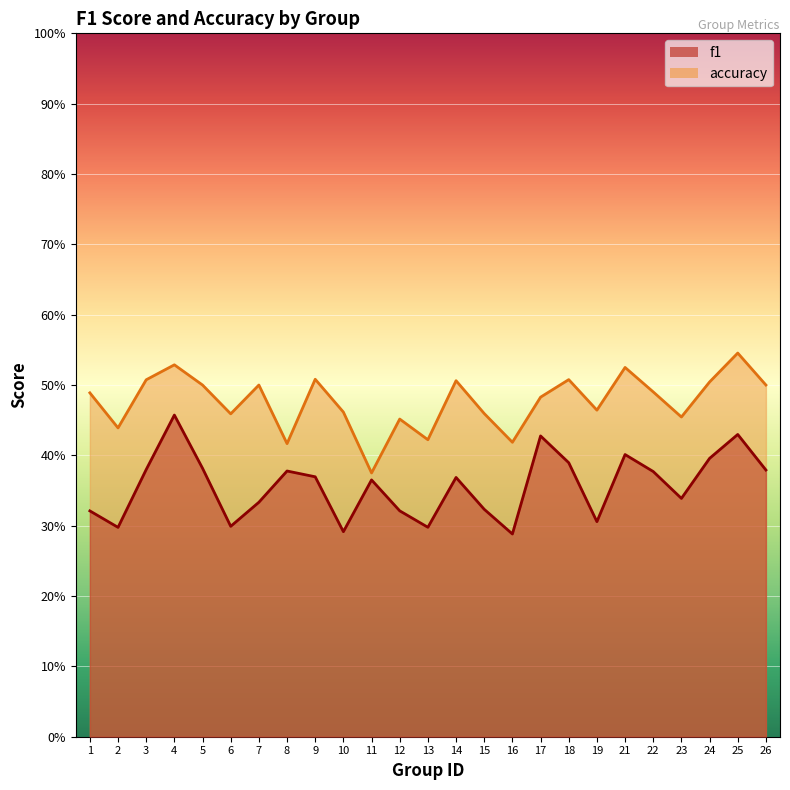

List the series in order of their overall mean, highest first.

accuracy, f1